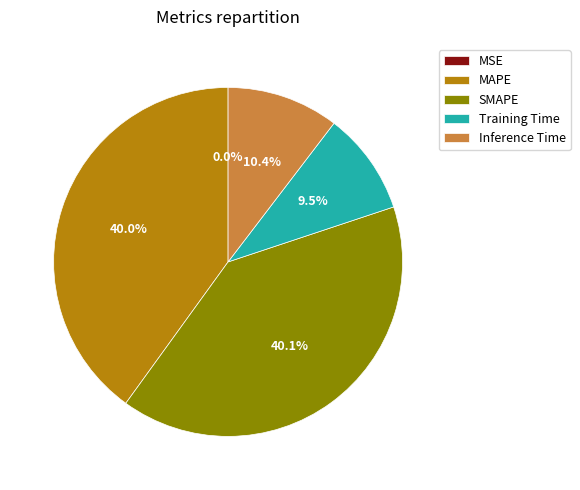

Does Inference Time account for over 50% of the chart?

No